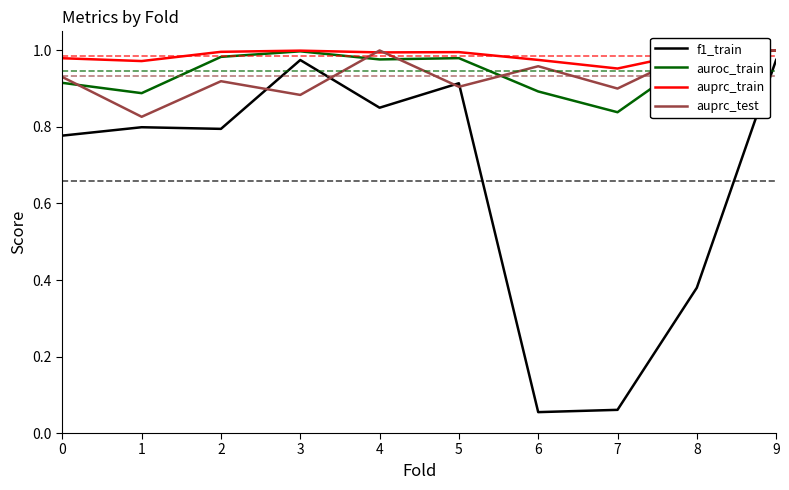

Reading left to right, what are all the values shown in this chart?

f1_train: 0=0.8	1=0.8	2=0.8	3=1.0	4=0.9	5=0.9	6=0.1	7=0.1	8=0.4	9=1.0
auroc_train: 0=0.9	1=0.9	2=1.0	3=1.0	4=1.0	5=1.0	6=0.9	7=0.8	8=1.0	9=1.0
auprc_train: 0=1.0	1=1.0	2=1.0	3=1.0	4=1.0	5=1.0	6=1.0	7=1.0	8=1.0	9=1.0
auprc_test: 0=0.9	1=0.8	2=0.9	3=0.9	4=1.0	5=0.9	6=1.0	7=0.9	8=1.0	9=1.0